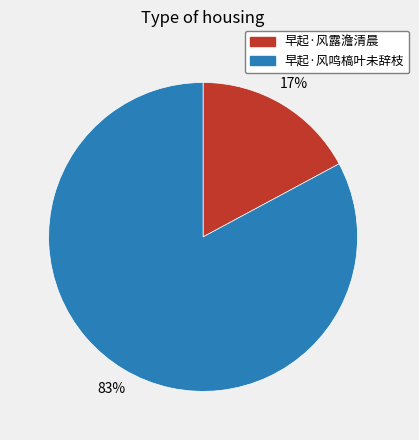

Is it true that 早起·风露澹清晨 is 17% of the pie?

True